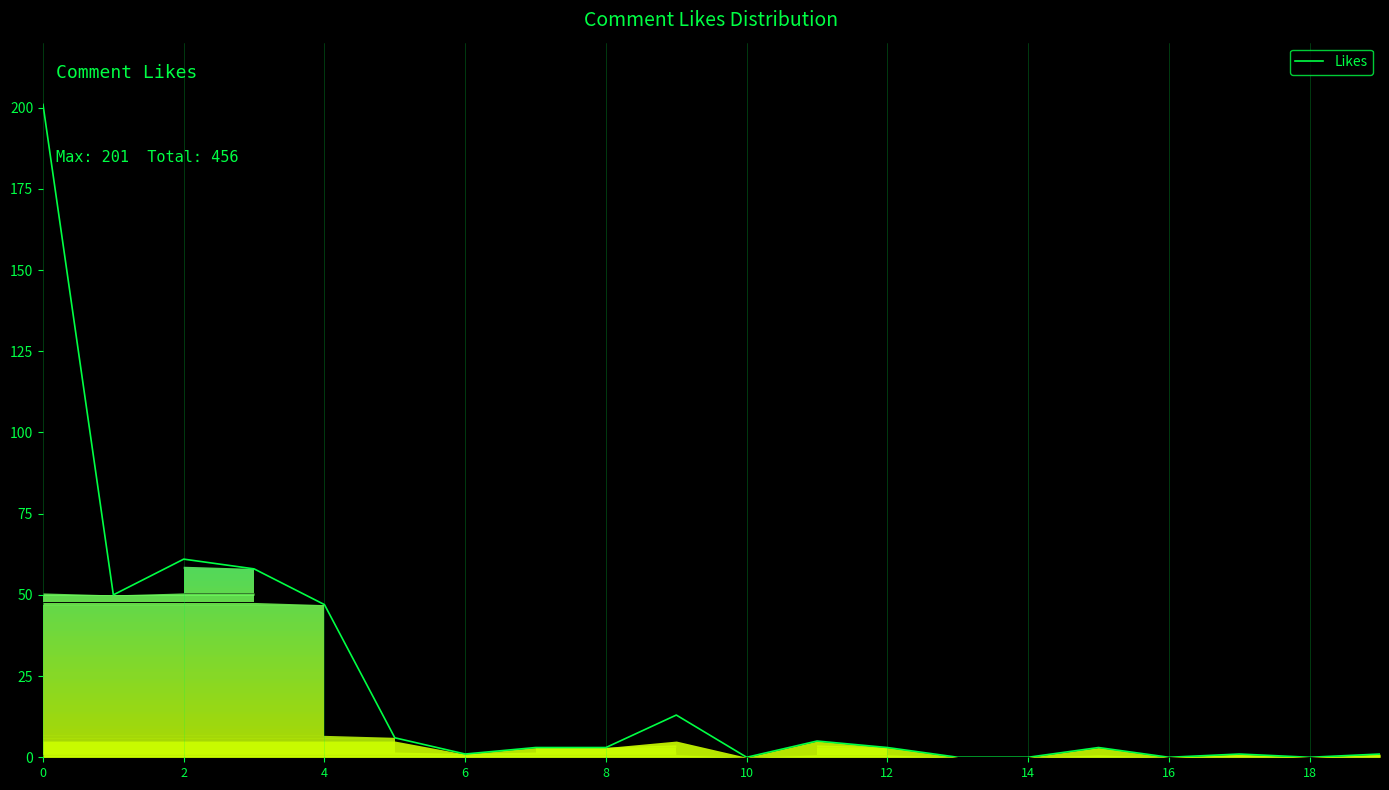

The value at 18 is 0. True or false?

True